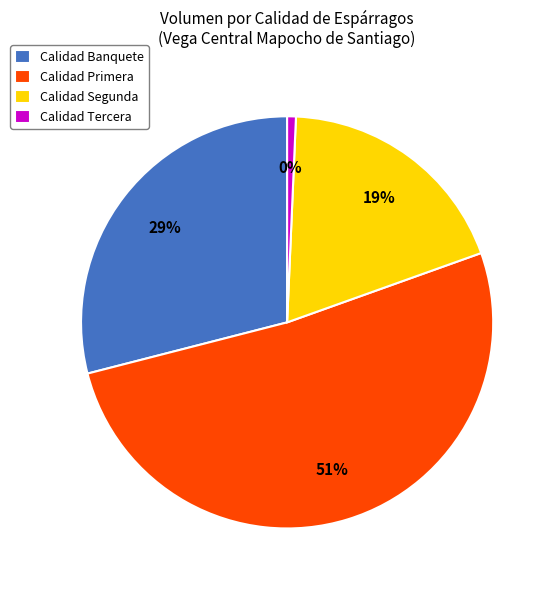

How many segments does this pie chart have?

4